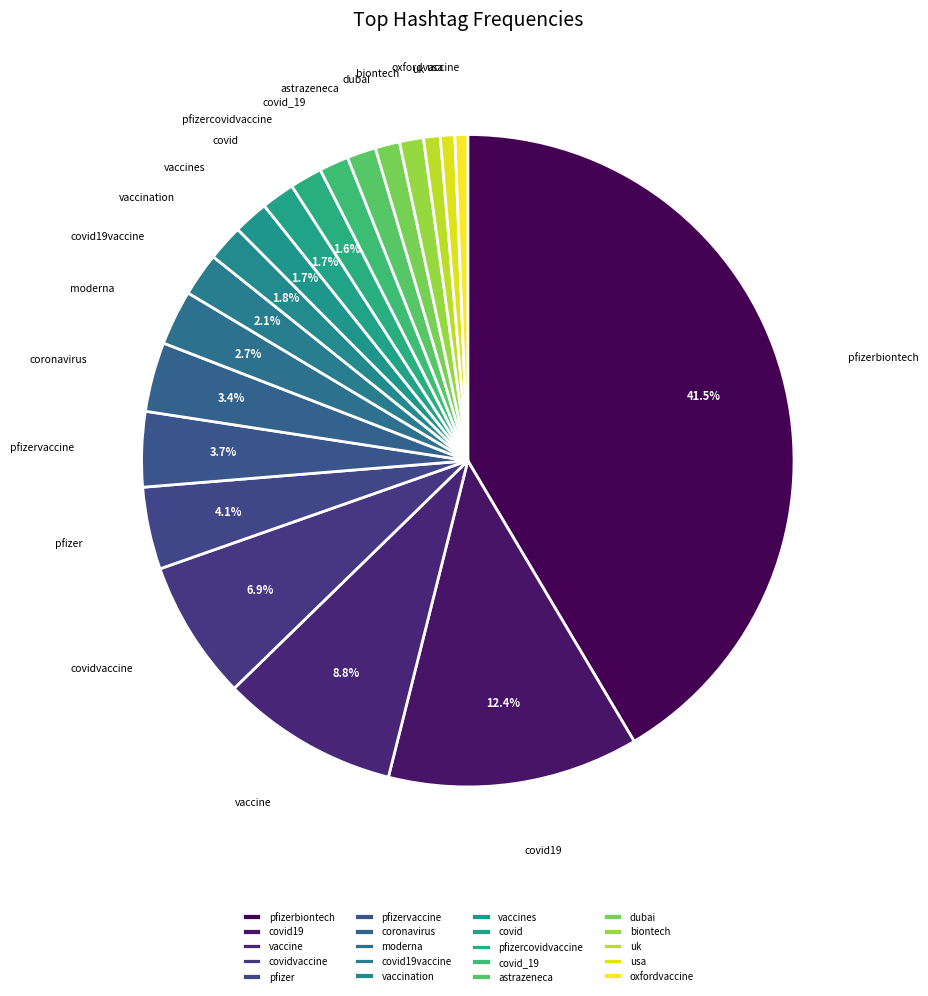

To the nearest percent, what is the difference between the pfizer and pfizerbiontech slice percentages?

37%